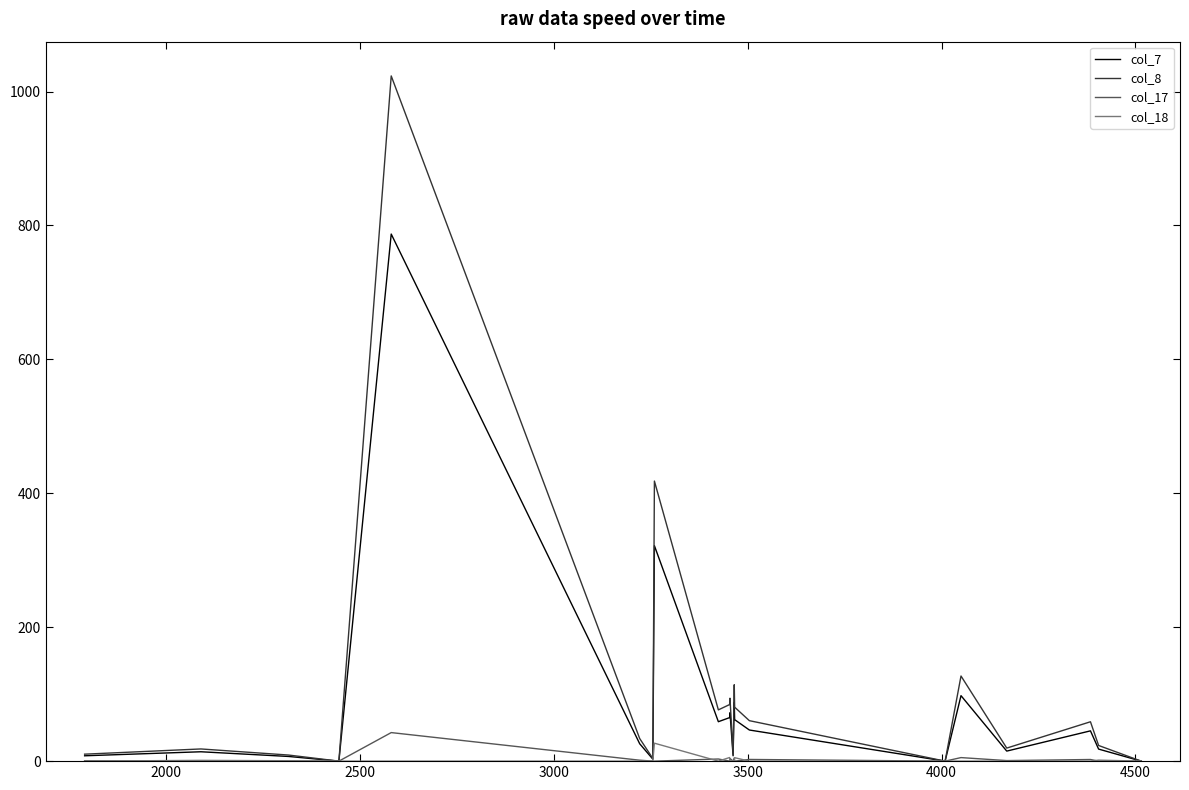

What is the greatest value displayed?

1023.4